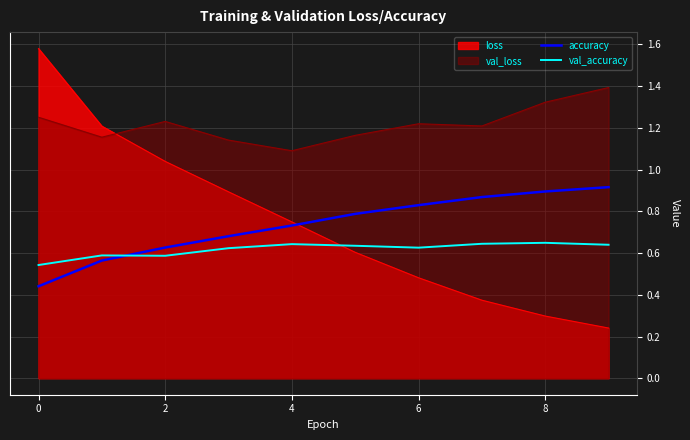

Which series ends up on top after the final intersection of val_accuracy and accuracy?

accuracy